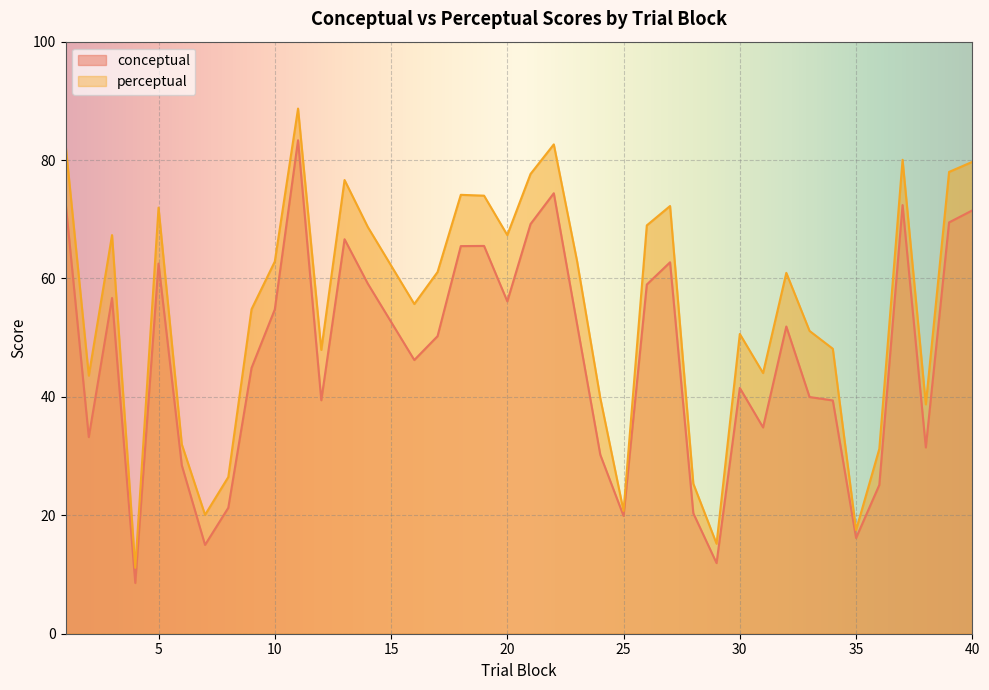

What is the average value of the perceptual series?

54.7